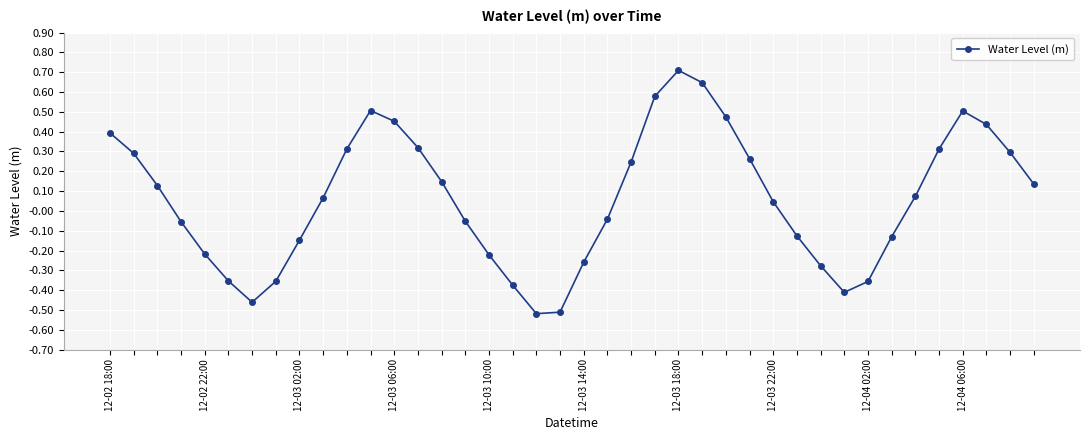

Does the chart have visible grid lines?

Yes